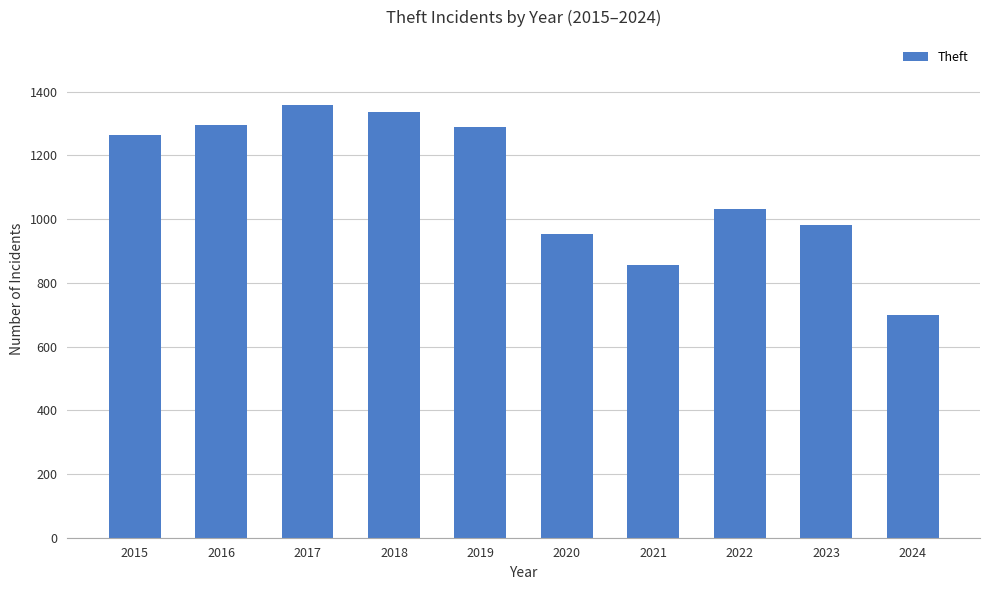

Is it true that the value at 2017 is 1359?

True